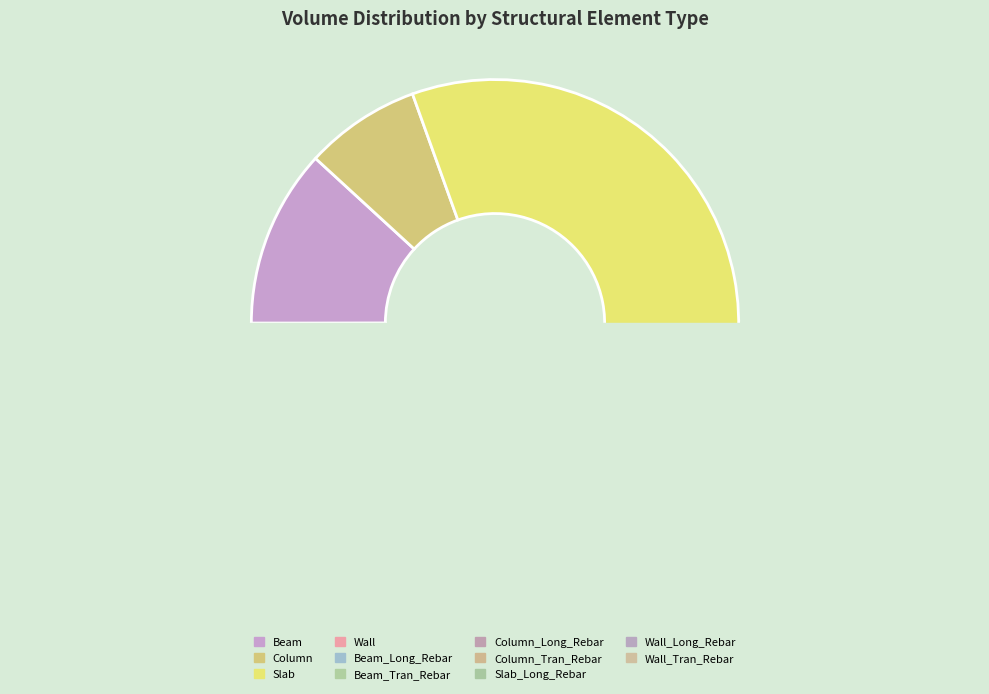

Which category has the biggest portion of the pie?

Slab